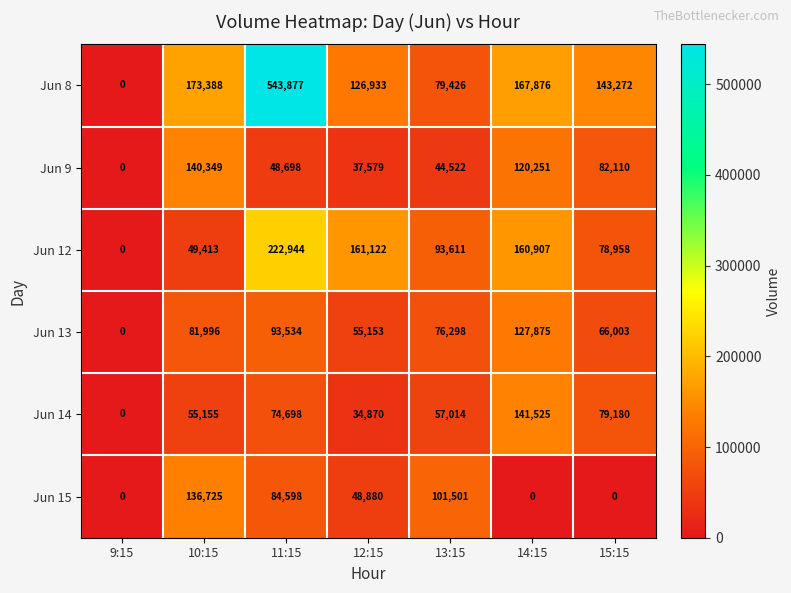

Which category has the highest value across all series?

11:15